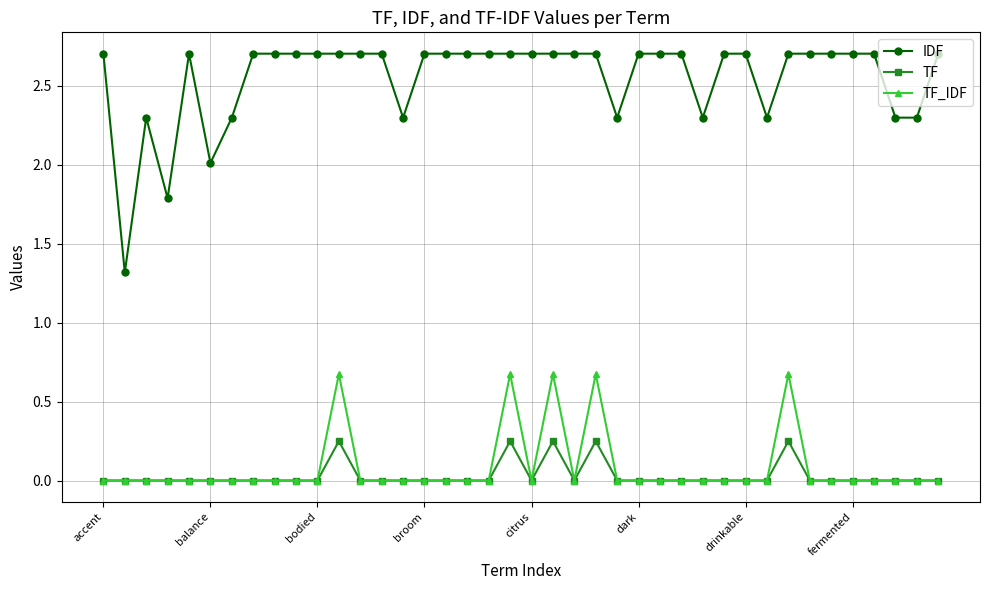

What is the value of the IDF point at the 26th from the left?

2.7